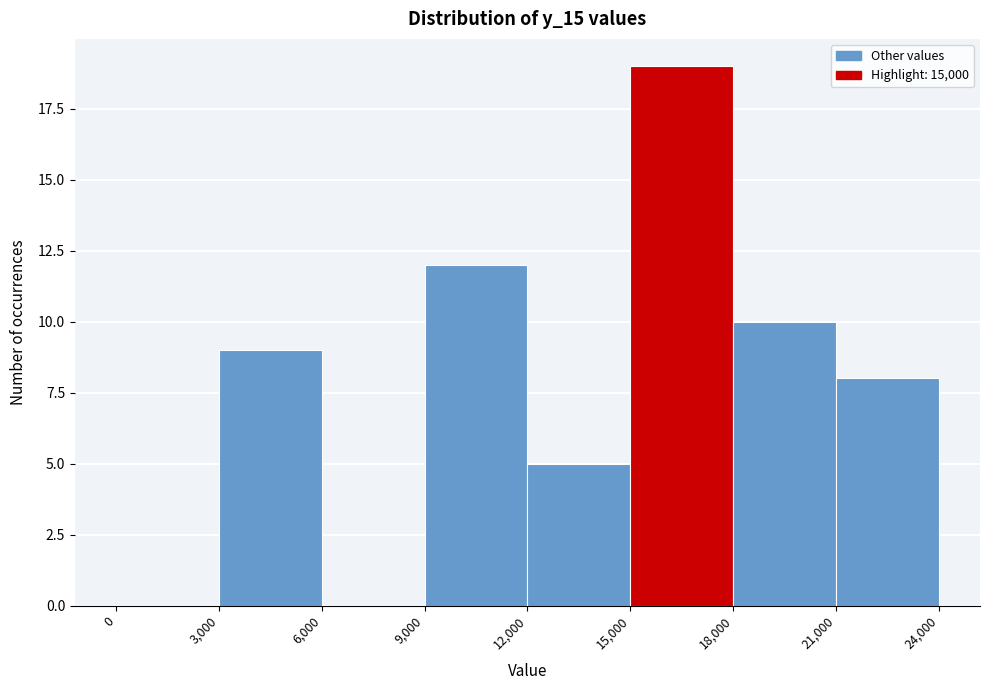

Which range on the x-axis has the tallest bar?

15,000 to 18,000